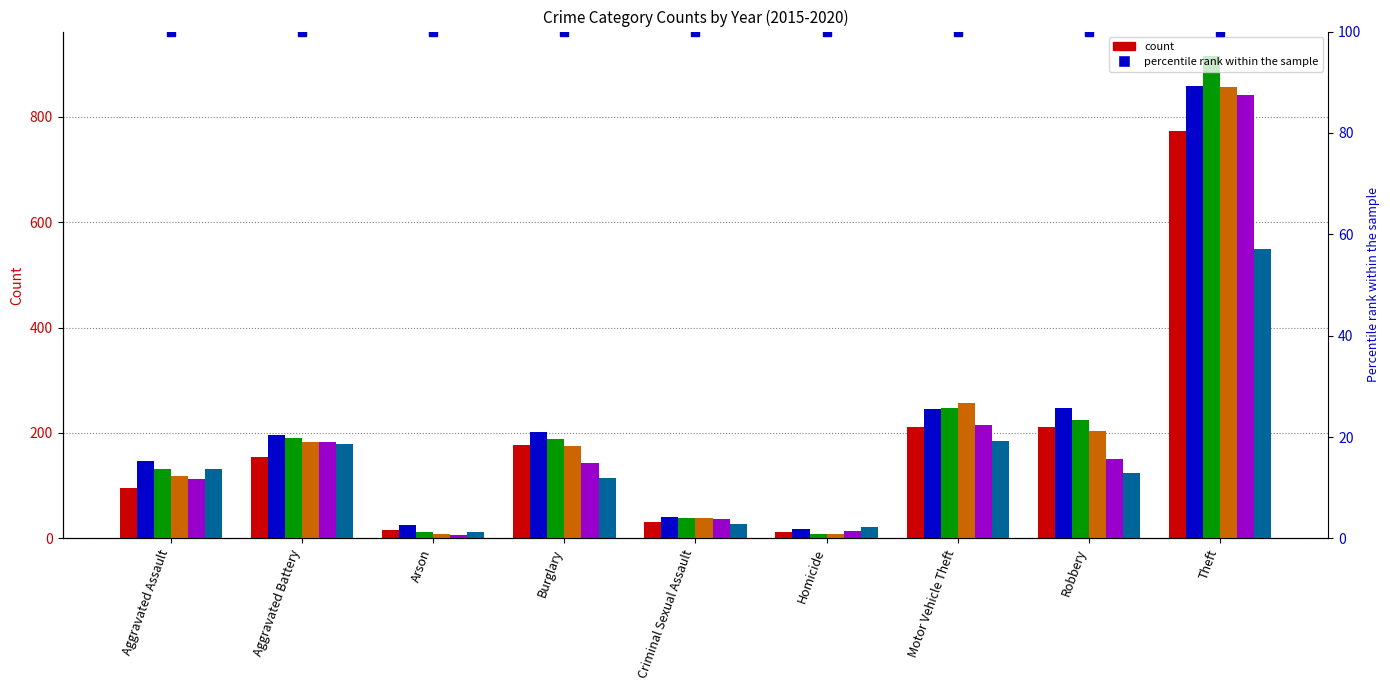

Reading left to right, transcribe all the data shown in this chart.

2015: Aggravated Assault=95	Aggravated Battery=154	Arson=15	Burglary=178	Criminal Sexual Assault=31	Homicide=13	Motor Vehicle Theft=211	Robbery=212	Theft=774
2016: Aggravated Assault=146	Aggravated Battery=196	Arson=25	Burglary=201	Criminal Sexual Assault=41	Homicide=18	Motor Vehicle Theft=245	Robbery=247	Theft=858
2017: Aggravated Assault=131	Aggravated Battery=191	Arson=12	Burglary=189	Criminal Sexual Assault=39	Homicide=8	Motor Vehicle Theft=247	Robbery=224	Theft=916
2018: Aggravated Assault=119	Aggravated Battery=183	Arson=8	Burglary=176	Criminal Sexual Assault=38	Homicide=8	Motor Vehicle Theft=256	Robbery=204	Theft=856
2019: Aggravated Assault=113	Aggravated Battery=182	Arson=6	Burglary=143	Criminal Sexual Assault=37	Homicide=14	Motor Vehicle Theft=216	Robbery=150	Theft=841
2020: Aggravated Assault=131	Aggravated Battery=180	Arson=12	Burglary=115	Criminal Sexual Assault=28	Homicide=22	Motor Vehicle Theft=184	Robbery=124	Theft=550